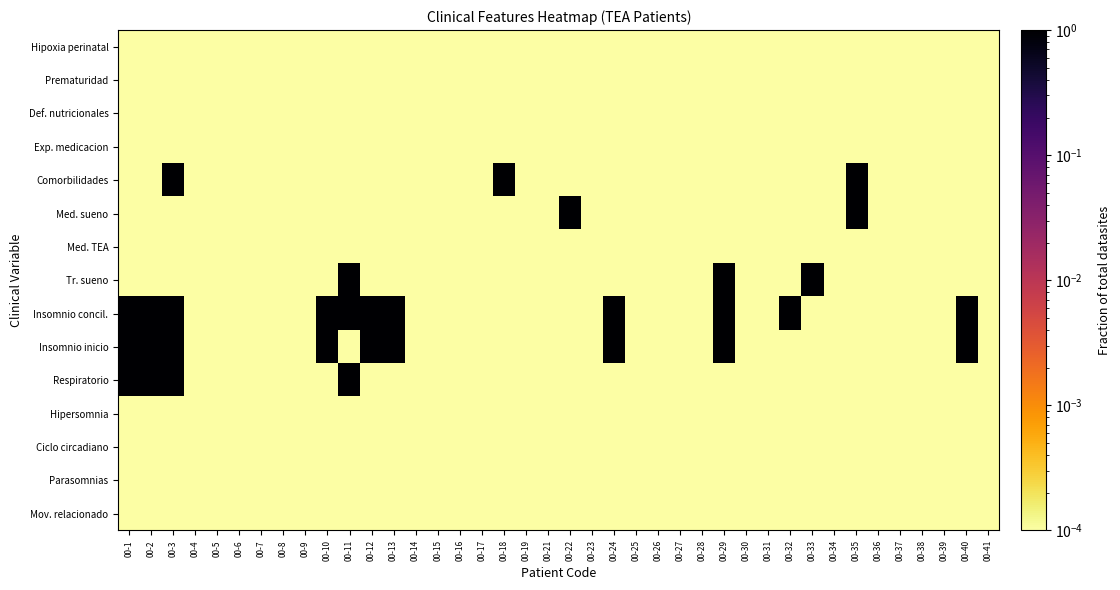

Reading left to right, list all the values displayed in this chart.

Hipoxia perinatal: 00-1=0.0	00-2=0.0	00-3=0.0	00-4=0.0	00-5=0.0	00-6=0.0	00-7=0.0	00-8=0.0	00-9=0.0	00-10=0.0	00-11=0.0	00-12=0.0	00-13=0.0	00-14=0.0	00-15=0.0	00-16=0.0	00-17=0.0	00-18=0.0	00-19=0.0	00-21=0.0	00-22=0.0	00-23=0.0	00-24=0.0	00-25=0.0	00-26=0.0	00-27=0.0	00-28=0.0	00-29=0.0	00-30=0.0	00-31=0.0	00-32=0.0	00-33=0.0	00-34=0.0	00-35=0.0	00-36=0.0	00-37=0.0	00-38=0.0	00-39=0.0	00-40=0.0	00-41=0.0
Prematuridad: 00-1=0.0	00-2=0.0	00-3=0.0	00-4=0.0	00-5=0.0	00-6=0.0	00-7=0.0	00-8=0.0	00-9=0.0	00-10=0.0	00-11=0.0	00-12=0.0	00-13=0.0	00-14=0.0	00-15=0.0	00-16=0.0	00-17=0.0	00-18=0.0	00-19=0.0	00-21=0.0	00-22=0.0	00-23=0.0	00-24=0.0	00-25=0.0	00-26=0.0	00-27=0.0	00-28=0.0	00-29=0.0	00-30=0.0	00-31=0.0	00-32=0.0	00-33=0.0	00-34=0.0	00-35=0.0	00-36=0.0	00-37=0.0	00-38=0.0	00-39=0.0	00-40=0.0	00-41=0.0
Def. nutricionales: 00-1=0.0	00-2=0.0	00-3=0.0	00-4=0.0	00-5=0.0	00-6=0.0	00-7=0.0	00-8=0.0	00-9=0.0	00-10=0.0	00-11=0.0	00-12=0.0	00-13=0.0	00-14=0.0	00-15=0.0	00-16=0.0	00-17=0.0	00-18=0.0	00-19=0.0	00-21=0.0	00-22=0.0	00-23=0.0	00-24=0.0	00-25=0.0	00-26=0.0	00-27=0.0	00-28=0.0	00-29=0.0	00-30=0.0	00-31=0.0	00-32=0.0	00-33=0.0	00-34=0.0	00-35=0.0	00-36=0.0	00-37=0.0	00-38=0.0	00-39=0.0	00-40=0.0	00-41=0.0
Exp. medicacion: 00-1=0.0	00-2=0.0	00-3=0.0	00-4=0.0	00-5=0.0	00-6=0.0	00-7=0.0	00-8=0.0	00-9=0.0	00-10=0.0	00-11=0.0	00-12=0.0	00-13=0.0	00-14=0.0	00-15=0.0	00-16=0.0	00-17=0.0	00-18=0.0	00-19=0.0	00-21=0.0	00-22=0.0	00-23=0.0	00-24=0.0	00-25=0.0	00-26=0.0	00-27=0.0	00-28=0.0	00-29=0.0	00-30=0.0	00-31=0.0	00-32=0.0	00-33=0.0	00-34=0.0	00-35=0.0	00-36=0.0	00-37=0.0	00-38=0.0	00-39=0.0	00-40=0.0	00-41=0.0
Comorbilidades: 00-1=0.0	00-2=0.0	00-3=1.0	00-4=0.0	00-5=0.0	00-6=0.0	00-7=0.0	00-8=0.0	00-9=0.0	00-10=0.0	00-11=0.0	00-12=0.0	00-13=0.0	00-14=0.0	00-15=0.0	00-16=0.0	00-17=0.0	00-18=1.0	00-19=0.0	00-21=0.0	00-22=0.0	00-23=0.0	00-24=0.0	00-25=0.0	00-26=0.0	00-27=0.0	00-28=0.0	00-29=0.0	00-30=0.0	00-31=0.0	00-32=0.0	00-33=0.0	00-34=0.0	00-35=1.0	00-36=0.0	00-37=0.0	00-38=0.0	00-39=0.0	00-40=0.0	00-41=0.0
Med. sueno: 00-1=0.0	00-2=0.0	00-3=0.0	00-4=0.0	00-5=0.0	00-6=0.0	00-7=0.0	00-8=0.0	00-9=0.0	00-10=0.0	00-11=0.0	00-12=0.0	00-13=0.0	00-14=0.0	00-15=0.0	00-16=0.0	00-17=0.0	00-18=0.0	00-19=0.0	00-21=0.0	00-22=1.0	00-23=0.0	00-24=0.0	00-25=0.0	00-26=0.0	00-27=0.0	00-28=0.0	00-29=0.0	00-30=0.0	00-31=0.0	00-32=0.0	00-33=0.0	00-34=0.0	00-35=1.0	00-36=0.0	00-37=0.0	00-38=0.0	00-39=0.0	00-40=0.0	00-41=0.0
Med. TEA: 00-1=0.0	00-2=0.0	00-3=0.0	00-4=0.0	00-5=0.0	00-6=0.0	00-7=0.0	00-8=0.0	00-9=0.0	00-10=0.0	00-11=0.0	00-12=0.0	00-13=0.0	00-14=0.0	00-15=0.0	00-16=0.0	00-17=0.0	00-18=0.0	00-19=0.0	00-21=0.0	00-22=0.0	00-23=0.0	00-24=0.0	00-25=0.0	00-26=0.0	00-27=0.0	00-28=0.0	00-29=0.0	00-30=0.0	00-31=0.0	00-32=0.0	00-33=0.0	00-34=0.0	00-35=0.0	00-36=0.0	00-37=0.0	00-38=0.0	00-39=0.0	00-40=0.0	00-41=0.0
Tr. sueno: 00-1=0.0	00-2=0.0	00-3=0.0	00-4=0.0	00-5=0.0	00-6=0.0	00-7=0.0	00-8=0.0	00-9=0.0	00-10=0.0	00-11=1.0	00-12=0.0	00-13=0.0	00-14=0.0	00-15=0.0	00-16=0.0	00-17=0.0	00-18=0.0	00-19=0.0	00-21=0.0	00-22=0.0	00-23=0.0	00-24=0.0	00-25=0.0	00-26=0.0	00-27=0.0	00-28=0.0	00-29=1.0	00-30=0.0	00-31=0.0	00-32=0.0	00-33=1.0	00-34=0.0	00-35=0.0	00-36=0.0	00-37=0.0	00-38=0.0	00-39=0.0	00-40=0.0	00-41=0.0
Insomnio concil.: 00-1=1.0	00-2=1.0	00-3=1.0	00-4=0.0	00-5=0.0	00-6=0.0	00-7=0.0	00-8=0.0	00-9=0.0	00-10=1.0	00-11=1.0	00-12=1.0	00-13=1.0	00-14=0.0	00-15=0.0	00-16=0.0	00-17=0.0	00-18=0.0	00-19=0.0	00-21=0.0	00-22=0.0	00-23=0.0	00-24=1.0	00-25=0.0	00-26=0.0	00-27=0.0	00-28=0.0	00-29=1.0	00-30=0.0	00-31=0.0	00-32=1.0	00-33=0.0	00-34=0.0	00-35=0.0	00-36=0.0	00-37=0.0	00-38=0.0	00-39=0.0	00-40=1.0	00-41=0.0
Insomnio inicio: 00-1=1.0	00-2=1.0	00-3=1.0	00-4=0.0	00-5=0.0	00-6=0.0	00-7=0.0	00-8=0.0	00-9=0.0	00-10=1.0	00-11=0.0	00-12=1.0	00-13=1.0	00-14=0.0	00-15=0.0	00-16=0.0	00-17=0.0	00-18=0.0	00-19=0.0	00-21=0.0	00-22=0.0	00-23=0.0	00-24=1.0	00-25=0.0	00-26=0.0	00-27=0.0	00-28=0.0	00-29=1.0	00-30=0.0	00-31=0.0	00-32=0.0	00-33=0.0	00-34=0.0	00-35=0.0	00-36=0.0	00-37=0.0	00-38=0.0	00-39=0.0	00-40=1.0	00-41=0.0
Respiratorio: 00-1=1.0	00-2=1.0	00-3=1.0	00-4=0.0	00-5=0.0	00-6=0.0	00-7=0.0	00-8=0.0	00-9=0.0	00-10=0.0	00-11=1.0	00-12=0.0	00-13=0.0	00-14=0.0	00-15=0.0	00-16=0.0	00-17=0.0	00-18=0.0	00-19=0.0	00-21=0.0	00-22=0.0	00-23=0.0	00-24=0.0	00-25=0.0	00-26=0.0	00-27=0.0	00-28=0.0	00-29=0.0	00-30=0.0	00-31=0.0	00-32=0.0	00-33=0.0	00-34=0.0	00-35=0.0	00-36=0.0	00-37=0.0	00-38=0.0	00-39=0.0	00-40=0.0	00-41=0.0
Hipersomnia: 00-1=0.0	00-2=0.0	00-3=0.0	00-4=0.0	00-5=0.0	00-6=0.0	00-7=0.0	00-8=0.0	00-9=0.0	00-10=0.0	00-11=0.0	00-12=0.0	00-13=0.0	00-14=0.0	00-15=0.0	00-16=0.0	00-17=0.0	00-18=0.0	00-19=0.0	00-21=0.0	00-22=0.0	00-23=0.0	00-24=0.0	00-25=0.0	00-26=0.0	00-27=0.0	00-28=0.0	00-29=0.0	00-30=0.0	00-31=0.0	00-32=0.0	00-33=0.0	00-34=0.0	00-35=0.0	00-36=0.0	00-37=0.0	00-38=0.0	00-39=0.0	00-40=0.0	00-41=0.0
Ciclo circadiano: 00-1=0.0	00-2=0.0	00-3=0.0	00-4=0.0	00-5=0.0	00-6=0.0	00-7=0.0	00-8=0.0	00-9=0.0	00-10=0.0	00-11=0.0	00-12=0.0	00-13=0.0	00-14=0.0	00-15=0.0	00-16=0.0	00-17=0.0	00-18=0.0	00-19=0.0	00-21=0.0	00-22=0.0	00-23=0.0	00-24=0.0	00-25=0.0	00-26=0.0	00-27=0.0	00-28=0.0	00-29=0.0	00-30=0.0	00-31=0.0	00-32=0.0	00-33=0.0	00-34=0.0	00-35=0.0	00-36=0.0	00-37=0.0	00-38=0.0	00-39=0.0	00-40=0.0	00-41=0.0
Parasomnias: 00-1=0.0	00-2=0.0	00-3=0.0	00-4=0.0	00-5=0.0	00-6=0.0	00-7=0.0	00-8=0.0	00-9=0.0	00-10=0.0	00-11=0.0	00-12=0.0	00-13=0.0	00-14=0.0	00-15=0.0	00-16=0.0	00-17=0.0	00-18=0.0	00-19=0.0	00-21=0.0	00-22=0.0	00-23=0.0	00-24=0.0	00-25=0.0	00-26=0.0	00-27=0.0	00-28=0.0	00-29=0.0	00-30=0.0	00-31=0.0	00-32=0.0	00-33=0.0	00-34=0.0	00-35=0.0	00-36=0.0	00-37=0.0	00-38=0.0	00-39=0.0	00-40=0.0	00-41=0.0
Mov. relacionado: 00-1=0.0	00-2=0.0	00-3=0.0	00-4=0.0	00-5=0.0	00-6=0.0	00-7=0.0	00-8=0.0	00-9=0.0	00-10=0.0	00-11=0.0	00-12=0.0	00-13=0.0	00-14=0.0	00-15=0.0	00-16=0.0	00-17=0.0	00-18=0.0	00-19=0.0	00-21=0.0	00-22=0.0	00-23=0.0	00-24=0.0	00-25=0.0	00-26=0.0	00-27=0.0	00-28=0.0	00-29=0.0	00-30=0.0	00-31=0.0	00-32=0.0	00-33=0.0	00-34=0.0	00-35=0.0	00-36=0.0	00-37=0.0	00-38=0.0	00-39=0.0	00-40=0.0	00-41=0.0